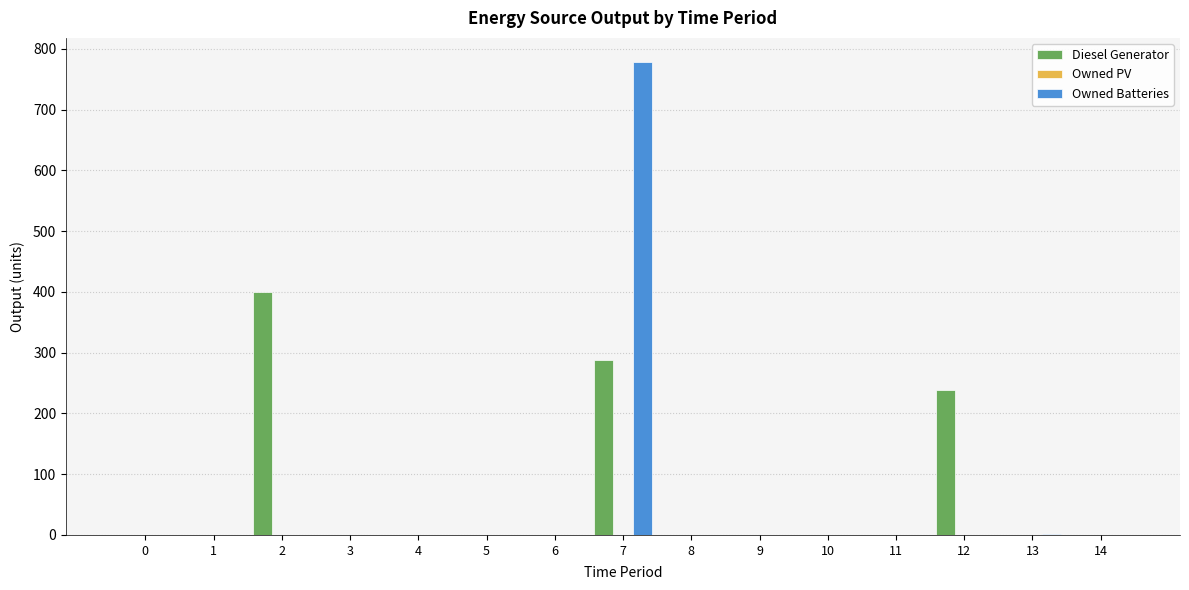

How many series are shown in this chart?

2